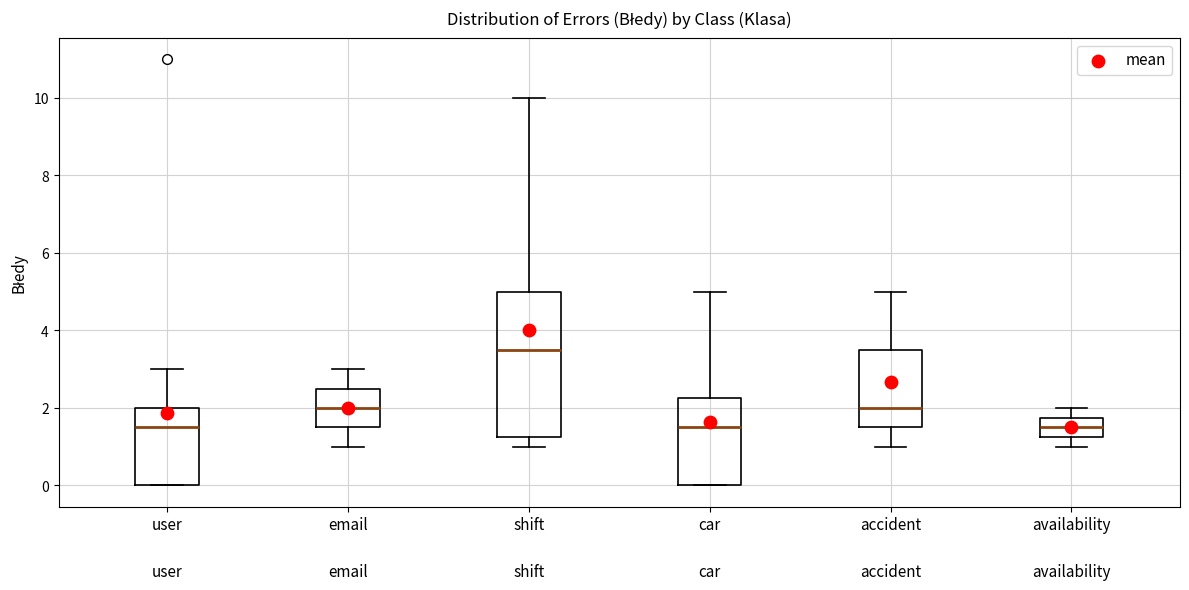

Reading left to right, read every box against the y-axis: the position of its median line, the range the box covers, and the ends of its whiskers. The values are not printed on the chart, so give them approximately, as read against the axis.

user: median 1.6, box 0.0 to 2.0, whiskers 0.0 to 3.0
email: median 2.0, box 1.6 to 2.6, whiskers 1.0 to 3.0
shift: median 3.6, box 1.2 to 5.0, whiskers 1.0 to 10.0
car: median 1.6, box 0.0 to 2.2, whiskers 0.0 to 5.0
accident: median 2.0, box 1.6 to 3.6, whiskers 1.0 to 5.0
availability: median 1.6, box 1.2 to 1.8, whiskers 1.0 to 2.0